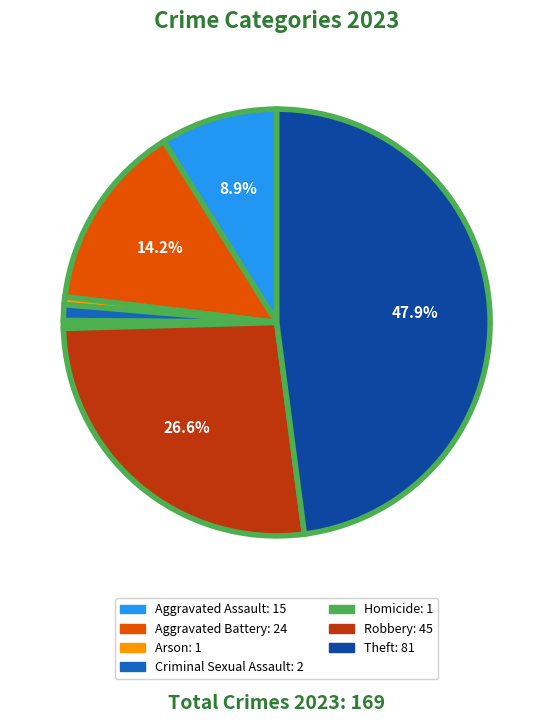

Is there any slice that represents more than half of the pie?

No